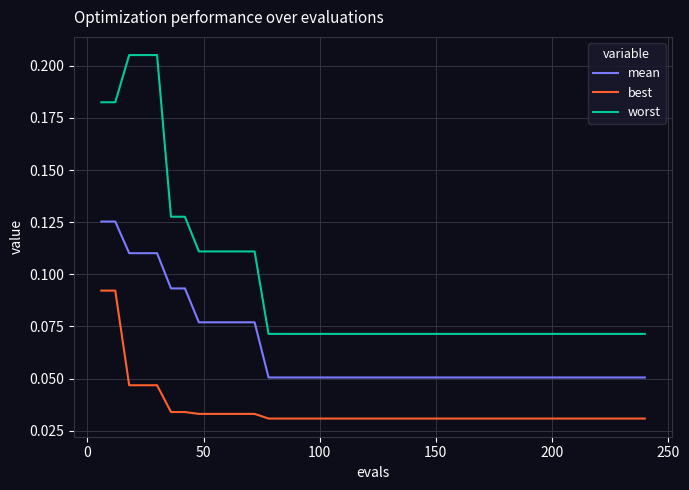

Rank the series by their average value, from lowest to highest.

best, mean, worst